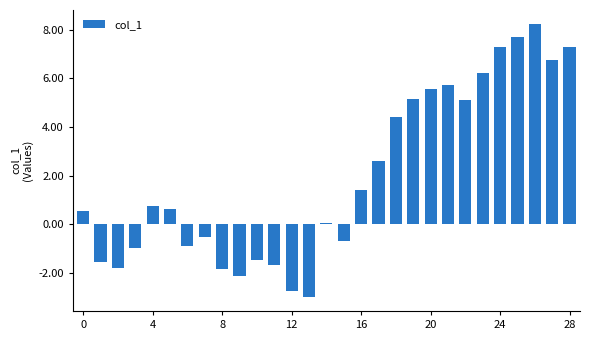

What is the maximum value shown in the chart?

8.2